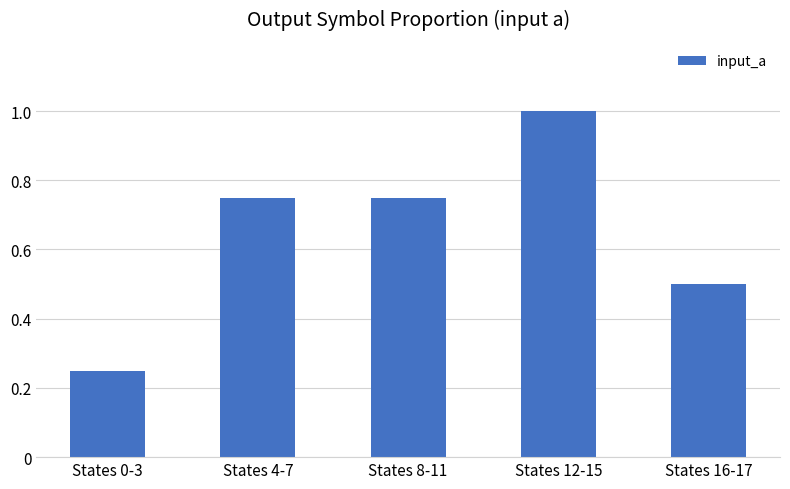

What is the greatest value displayed?

1.0